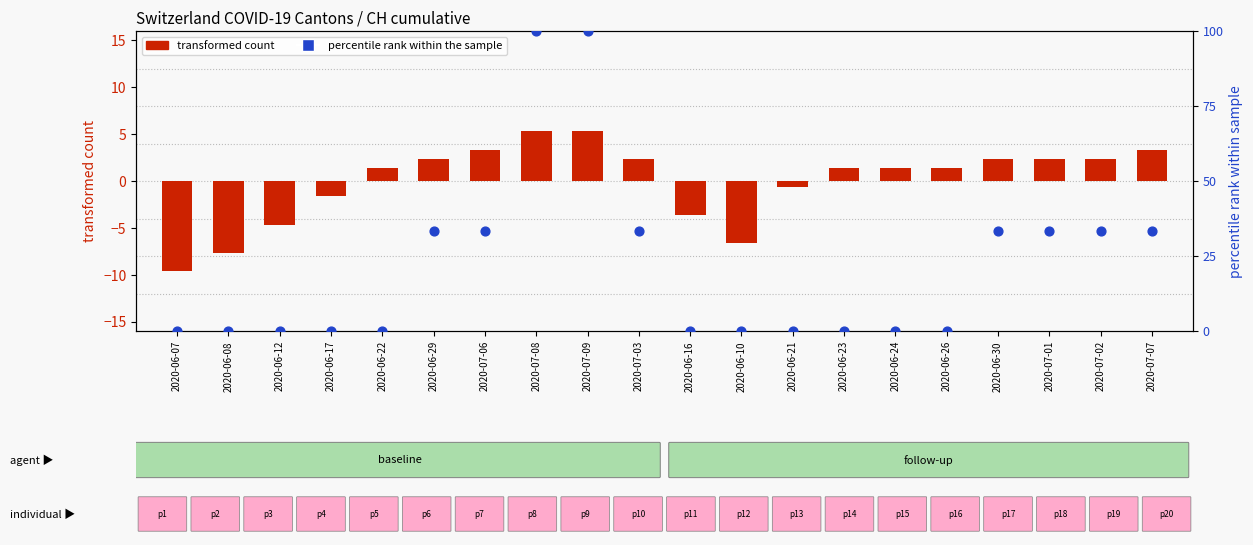

At how many categories does at least one series exceed 10?

9